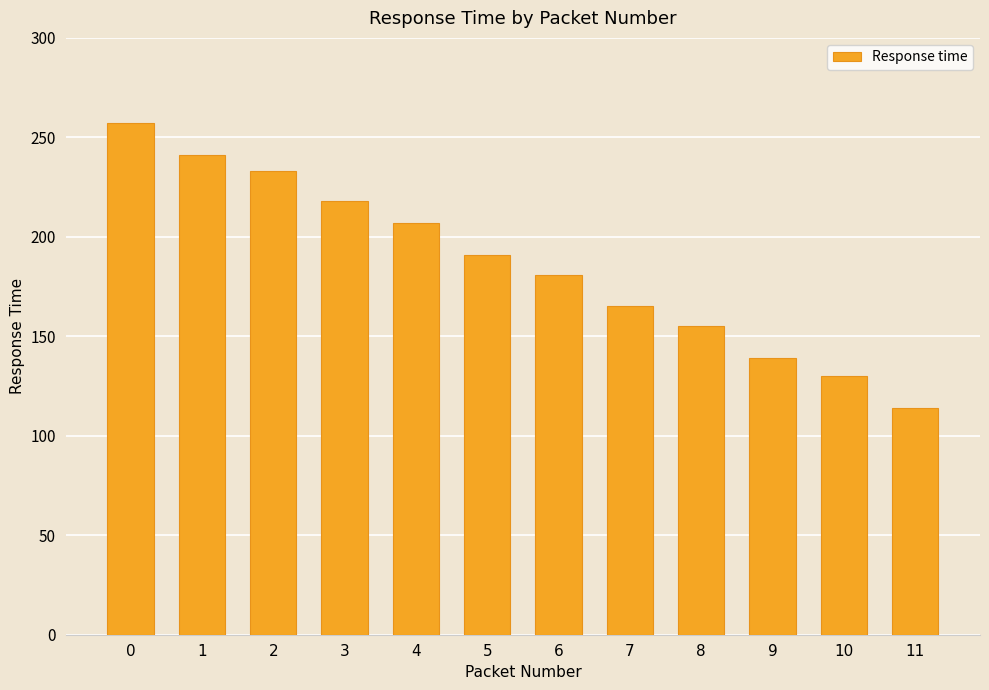

How many bars are there in total?

12